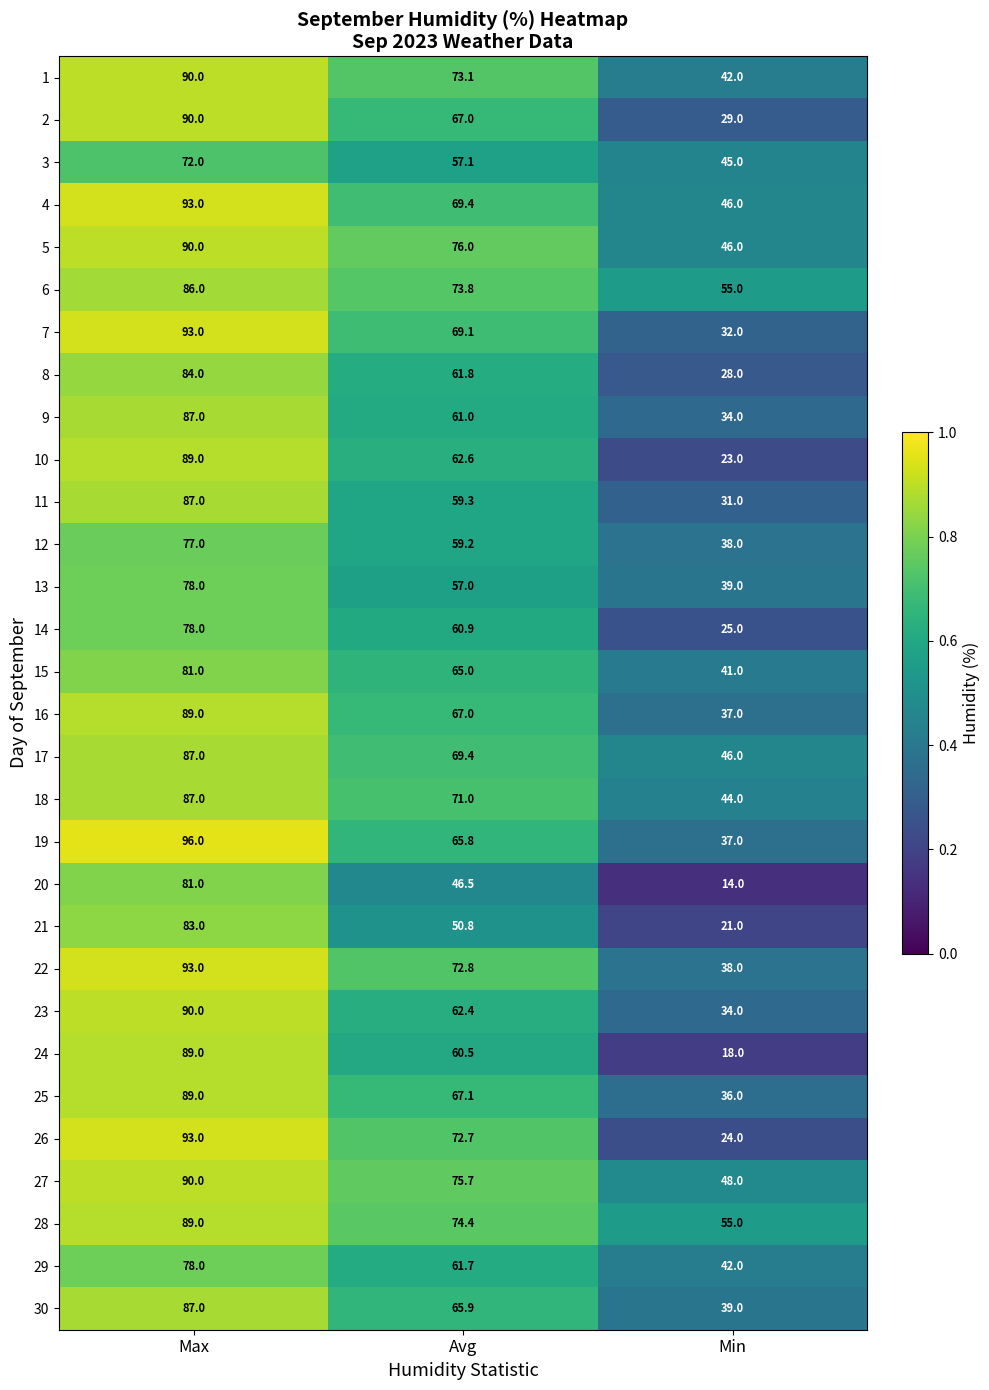

Which label corresponds to the smallest value in the chart?

Min